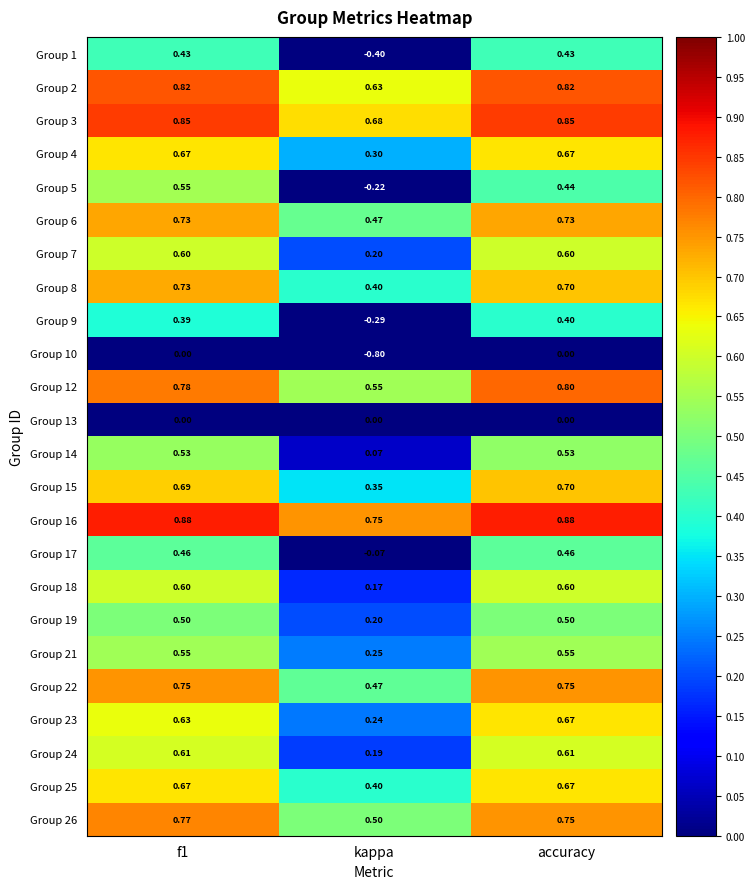

Where is Group 22 nearest to the value 0?

kappa